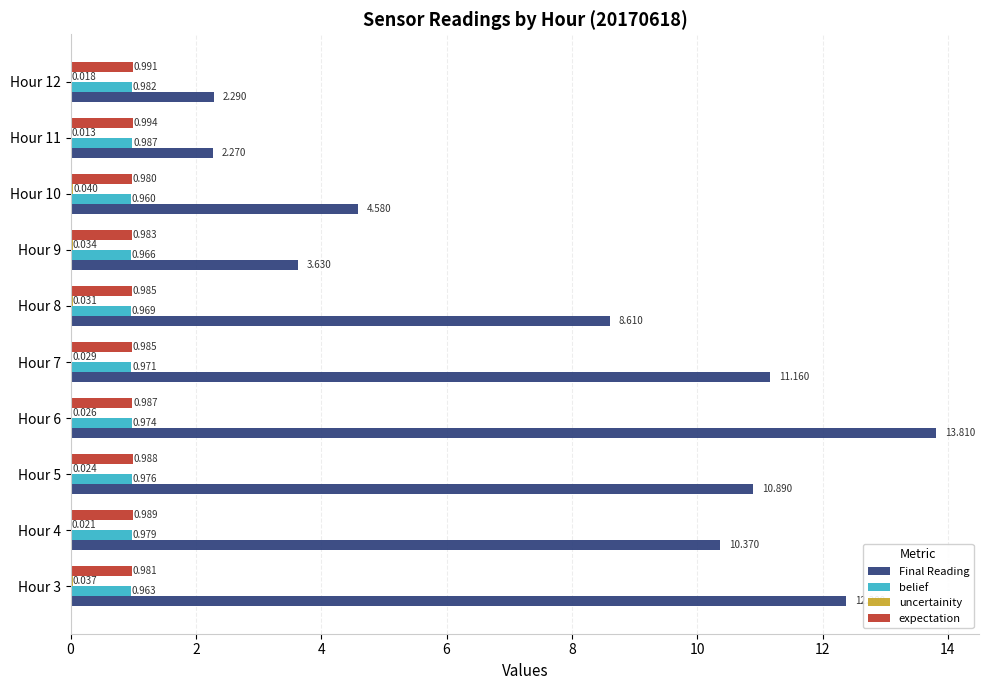

How many belief values are between 0 and 1?

10